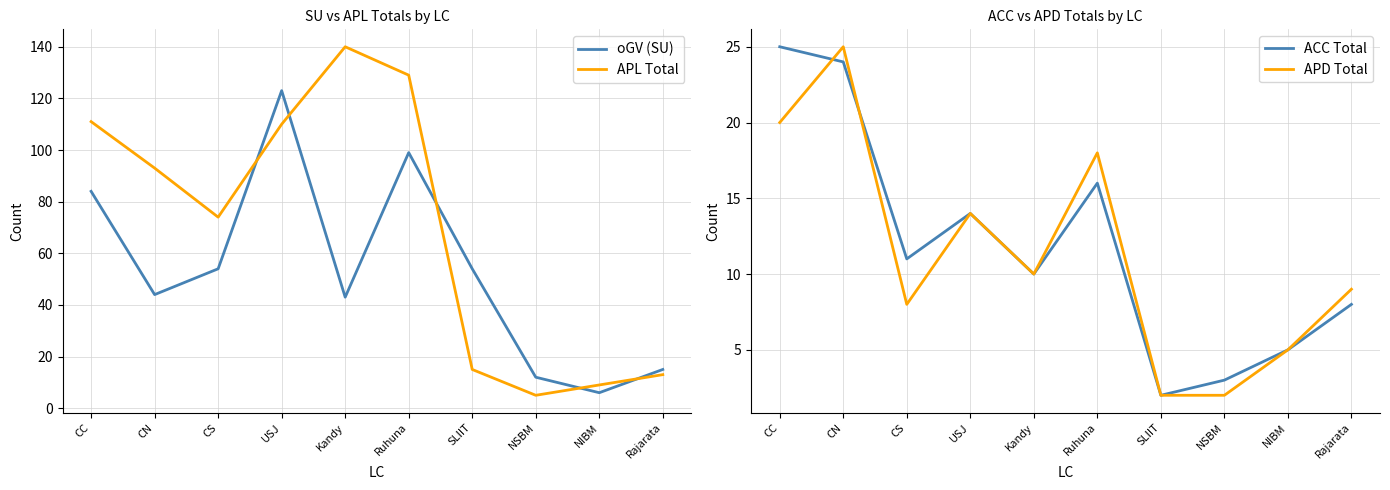

What is the difference between the maximum and minimum values in the APL Total series?

135